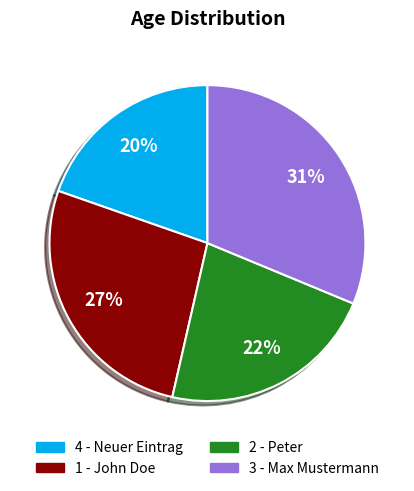

What percentage is the 4 - Neuer Eintrag slice, to the nearest percent?

20%